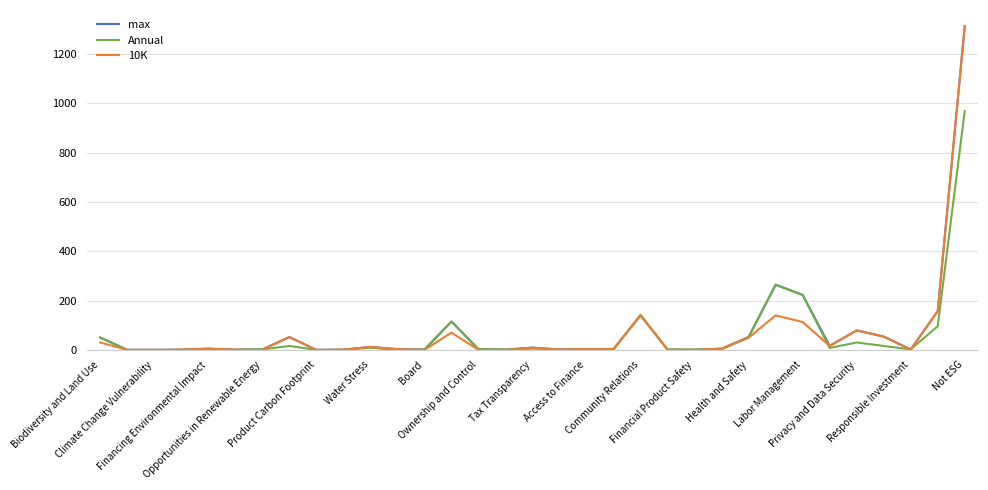

What is the greatest value displayed?

1312